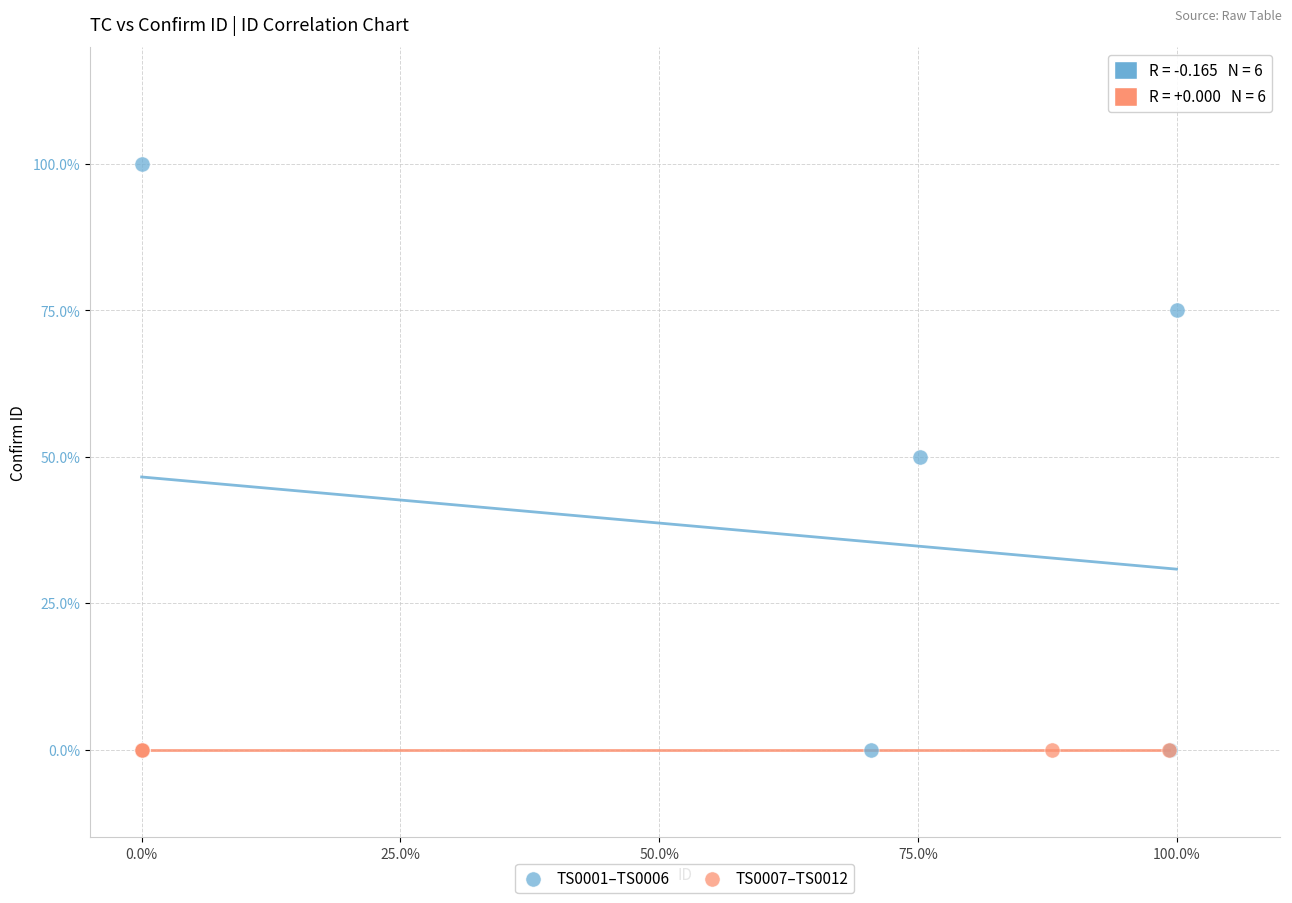

Which series contains the highest Y value?

TS0001–TS0006